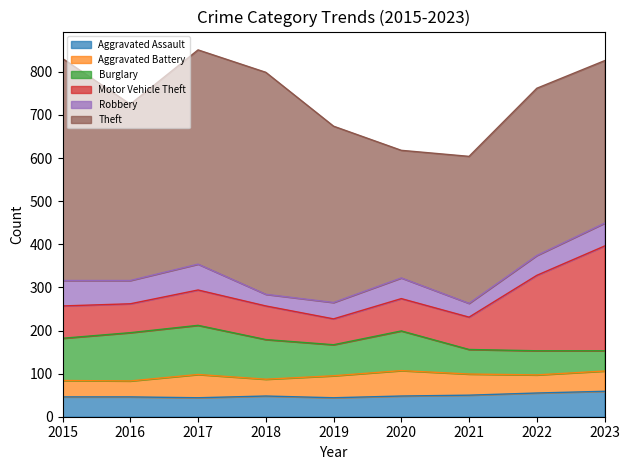

How many lines are shown in the chart?

6